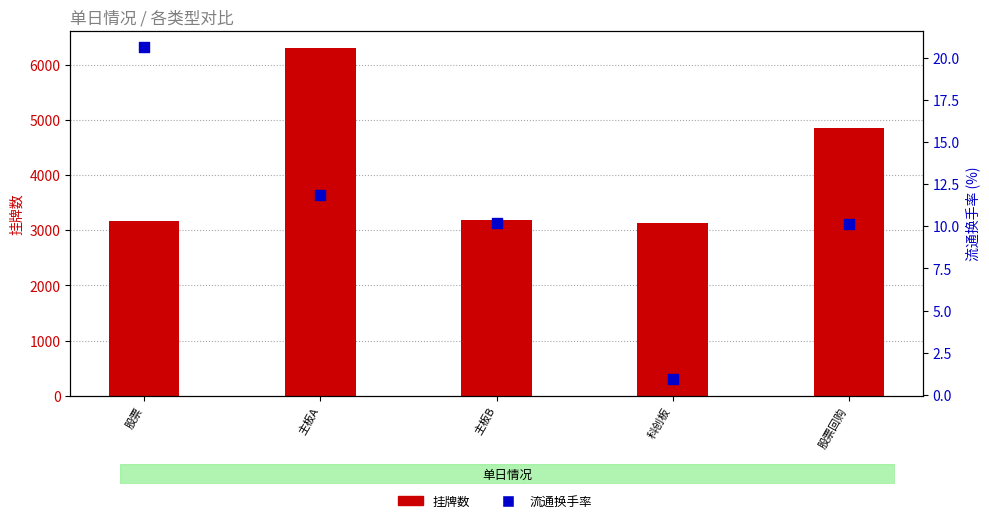

What is the total value across all series at 主板A?

6316.9